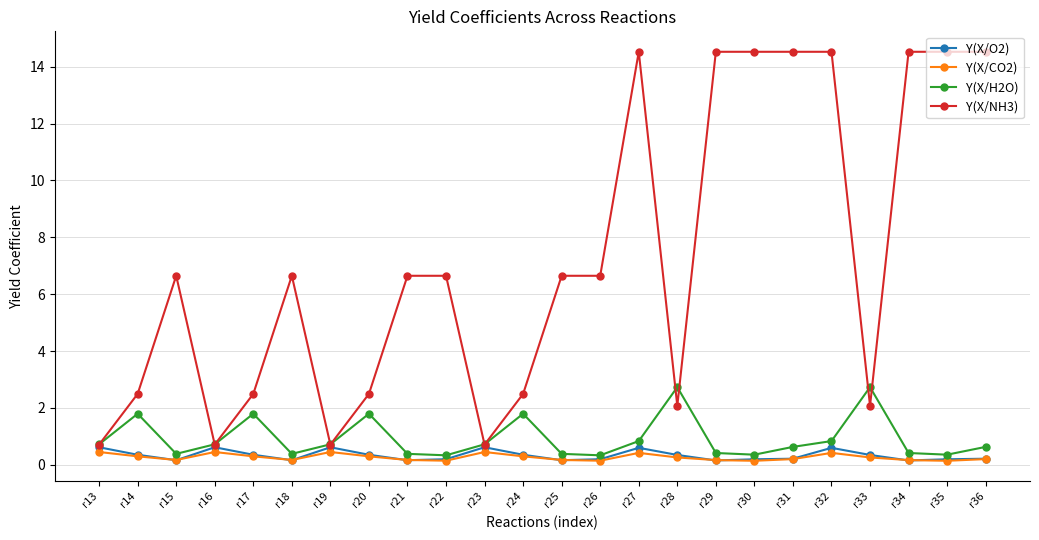

What is the sum of the Y(X/O2) values at r19 and r32?

1.2